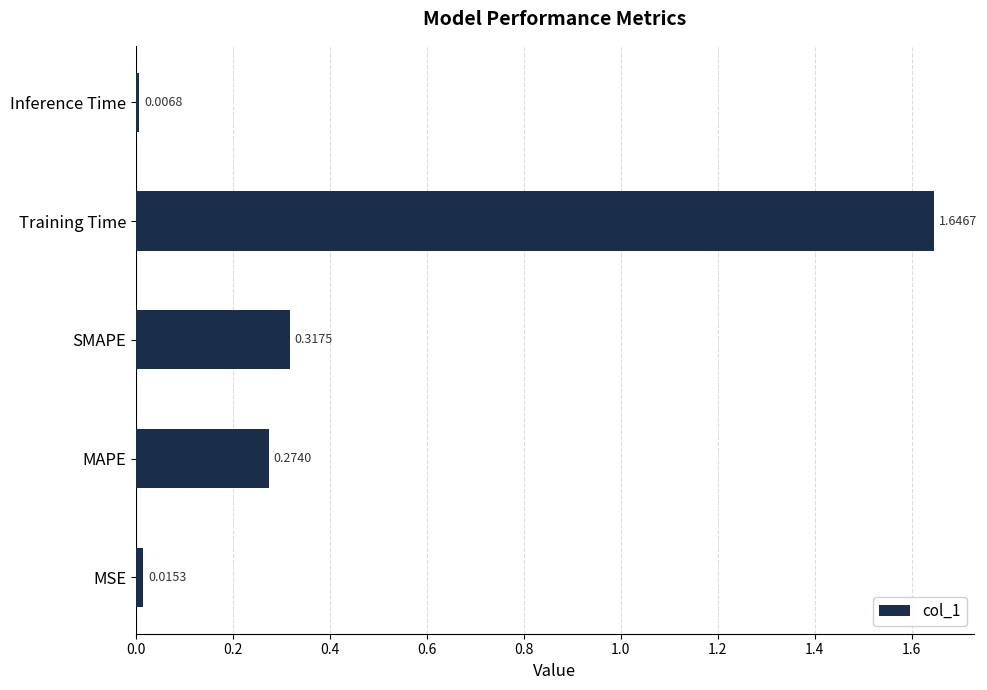

Where is the data nearest to the value 0?

Inference Time